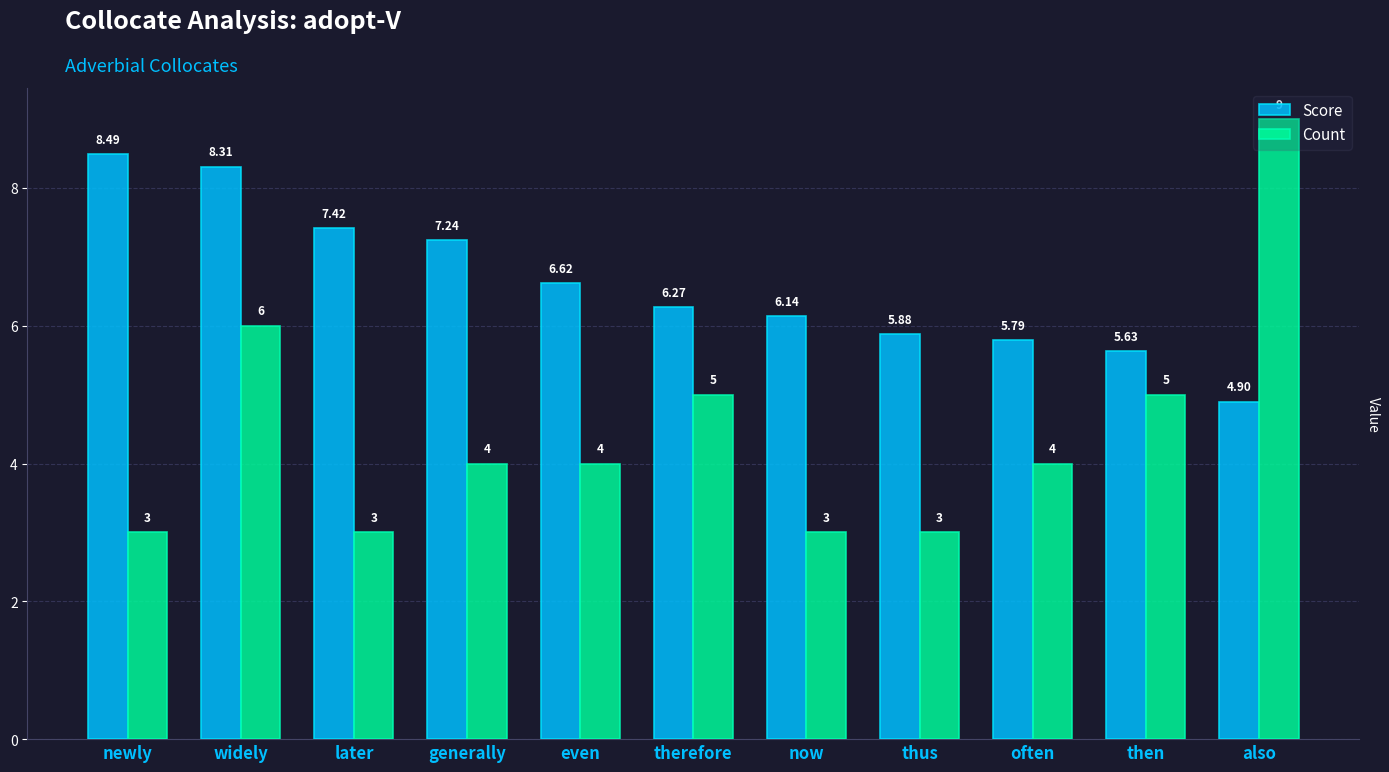

The value of Score at thus is 9.1. True or false?

False